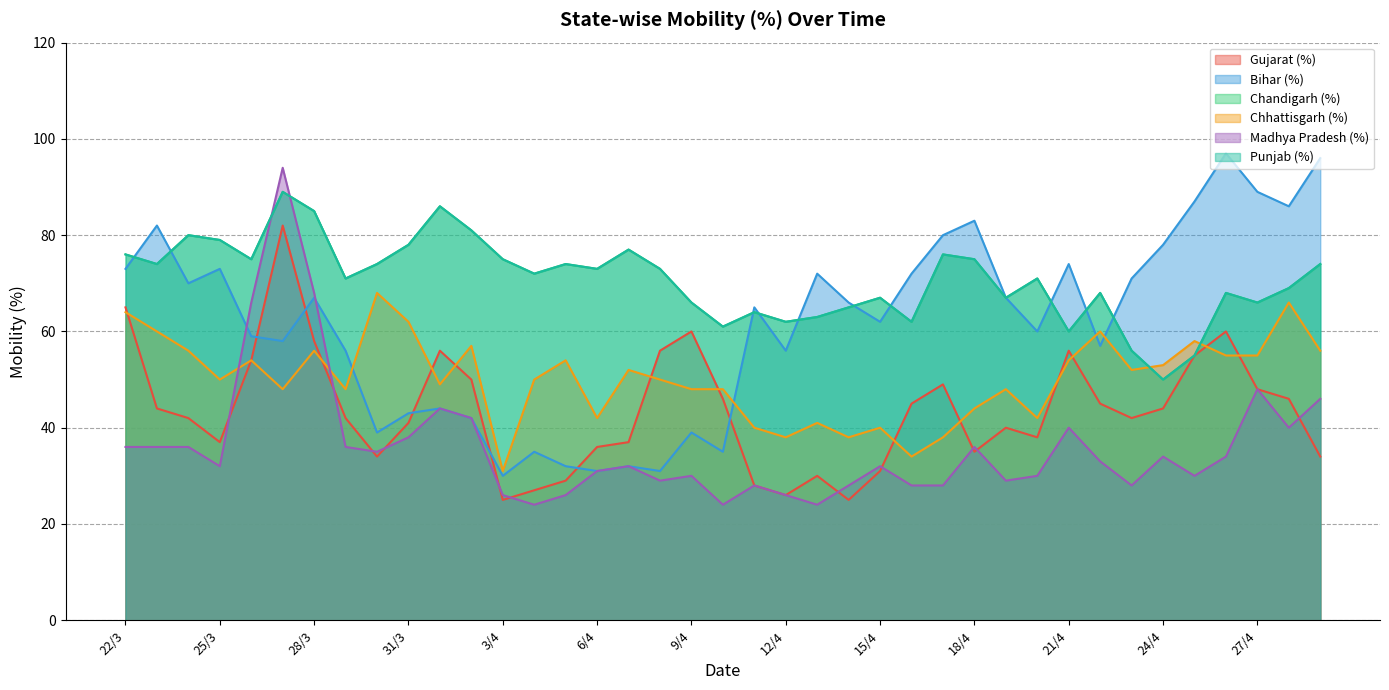

Which series has the largest total across all categories?

Chandigarh (%)